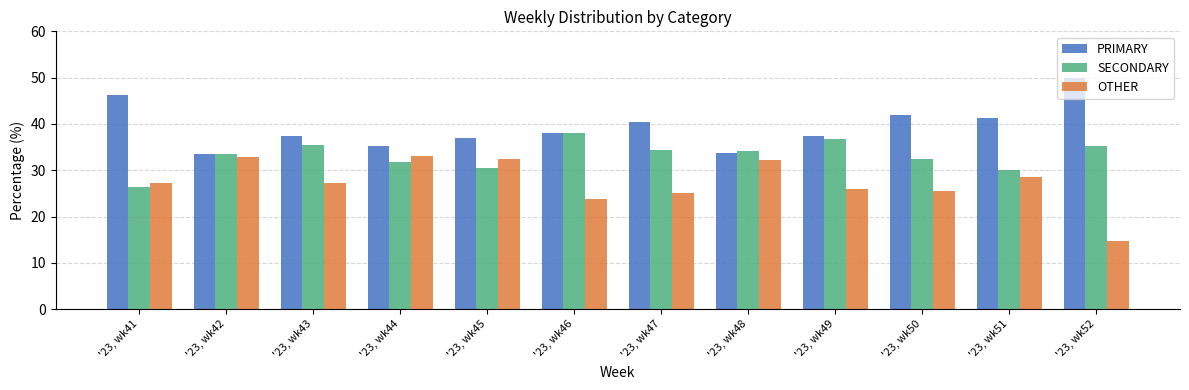

Is the value of SECONDARY at '23, wk52 greater than the value of PRIMARY at '23, wk47?

No